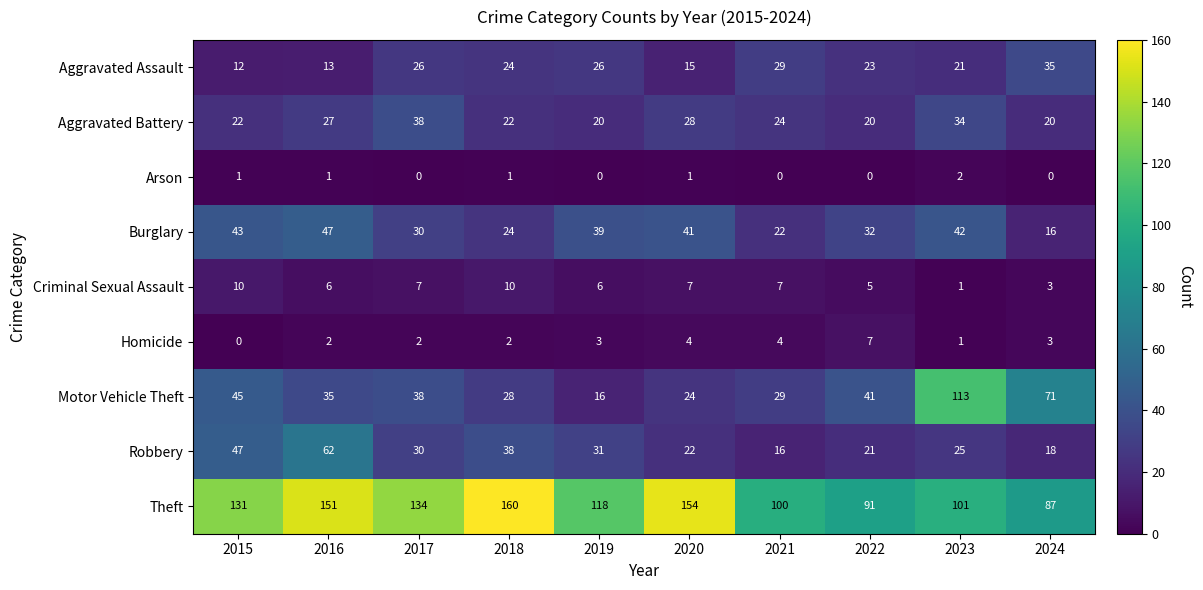

The value of Homicide at 2015 is 0. True or false?

True